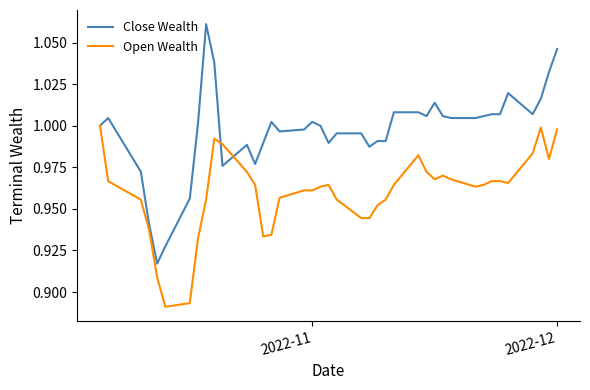

Which series has the widest spread of values?

Close Wealth